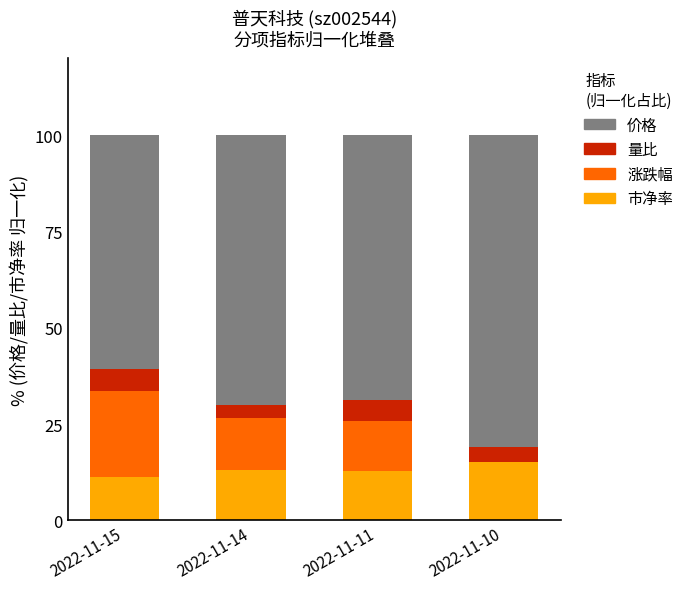

What is the total value across all series at 2022-11-15?

100.0